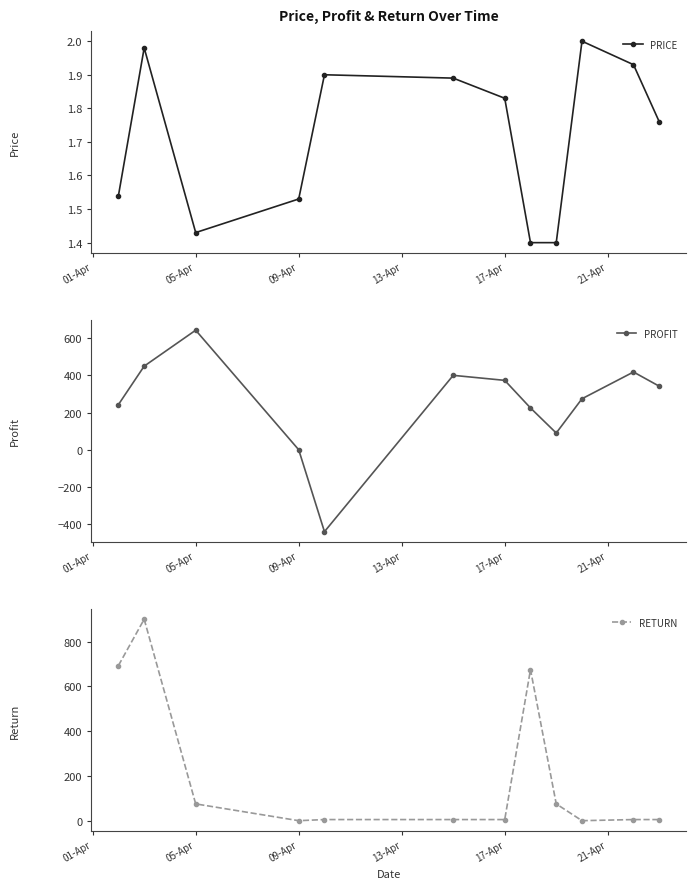

The value of RETURN at 09-Apr is 0. True or false?

True